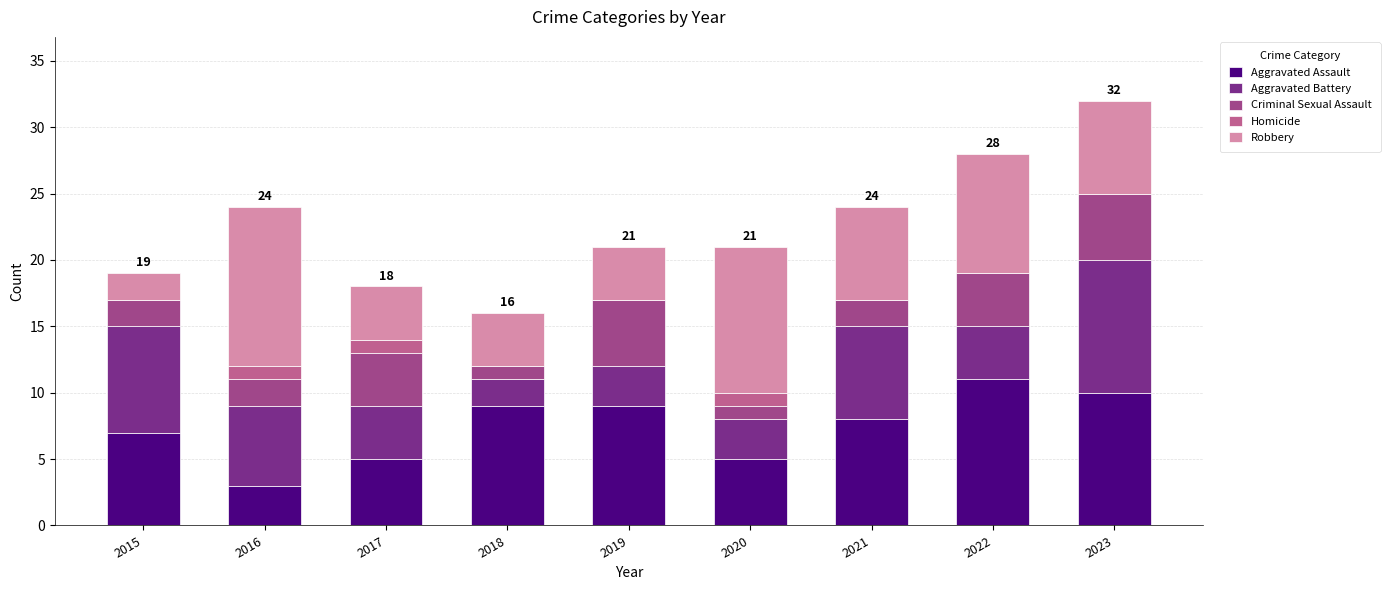

At which category is the sum across all series the highest?

2023